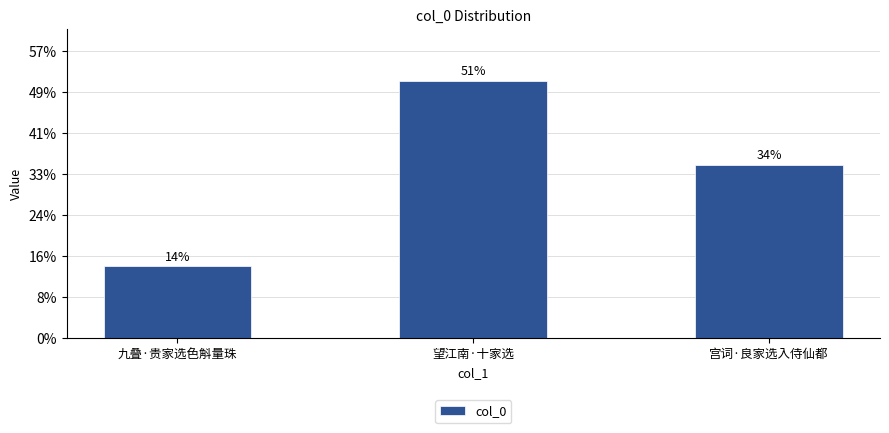

Does the chart contain any negative values?

No